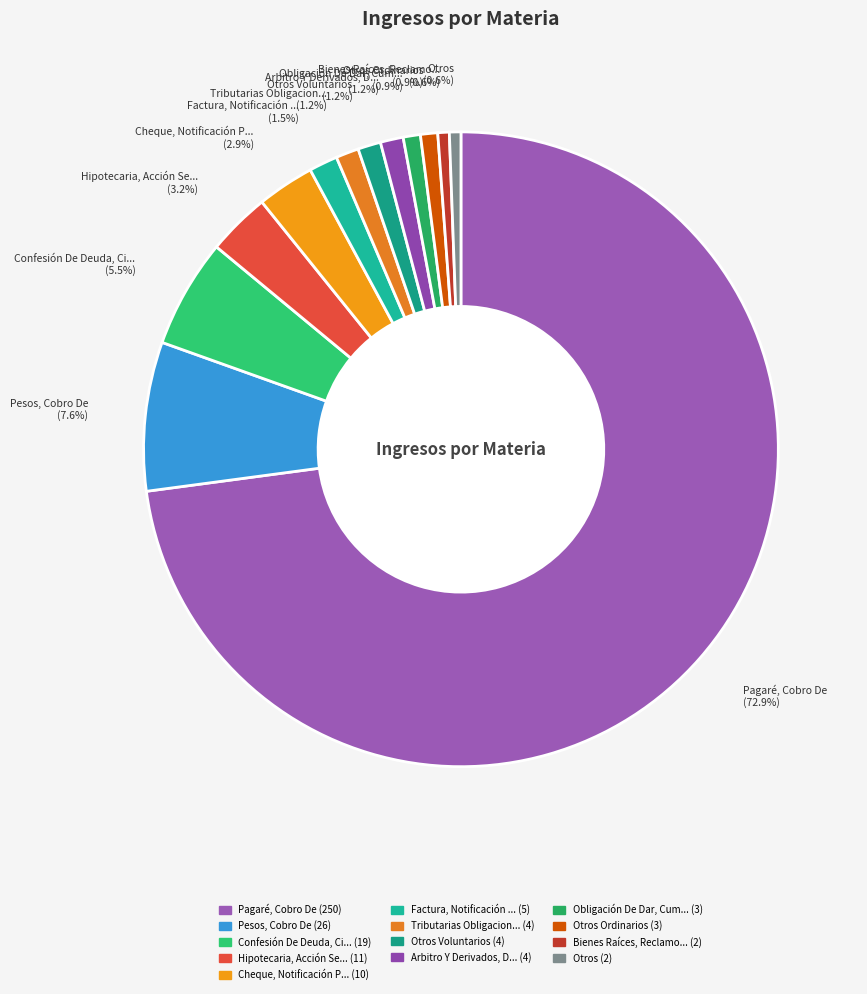

To the nearest percent, what is the difference between the largest and smallest slice percentages?

72%